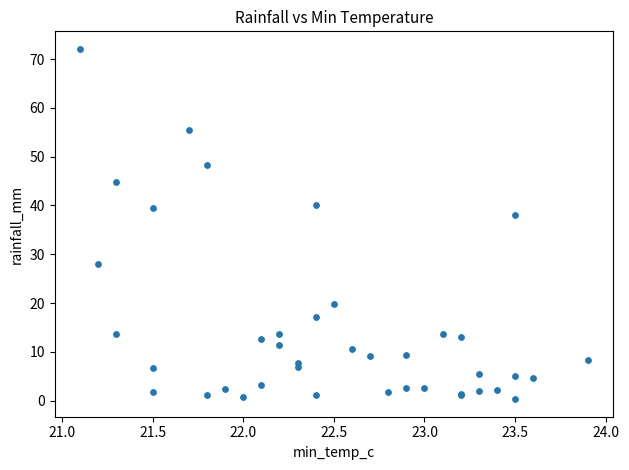

What Y value in the scatter plot is closest to 36?

38.0